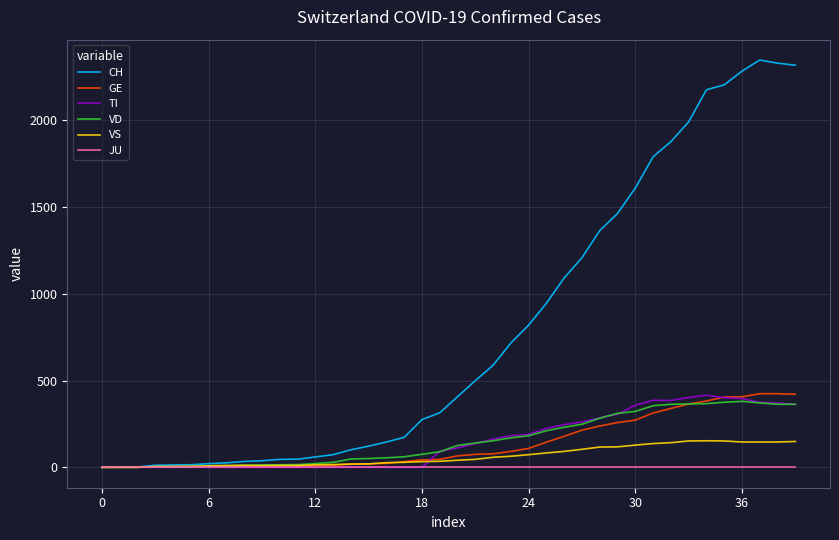

Which series has the largest range (max minus min)?

CH